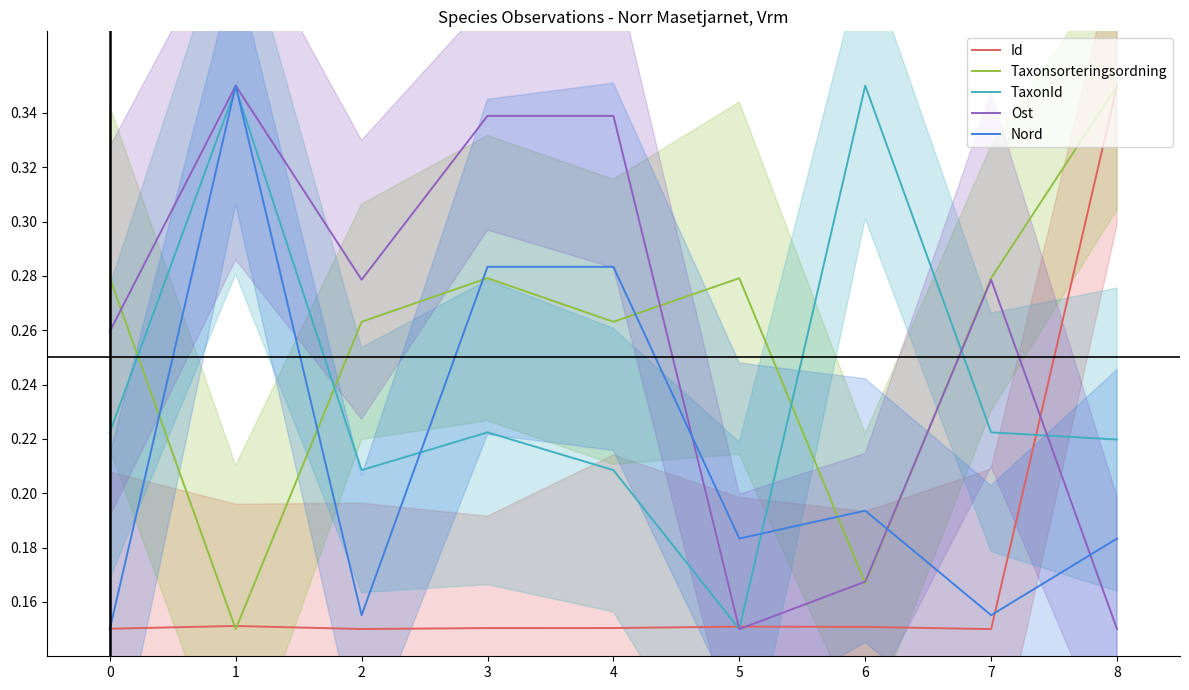

Where is the first local maximum for Id?

1